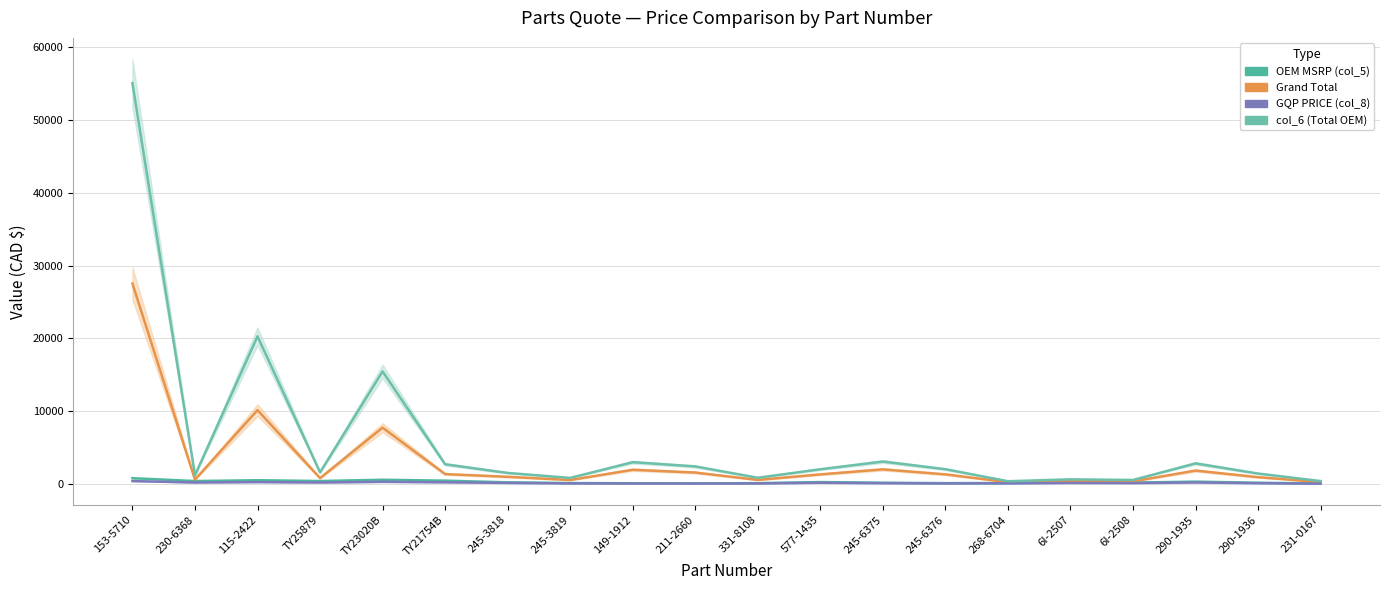

Does the chart display data point markers on the line(s)?

No